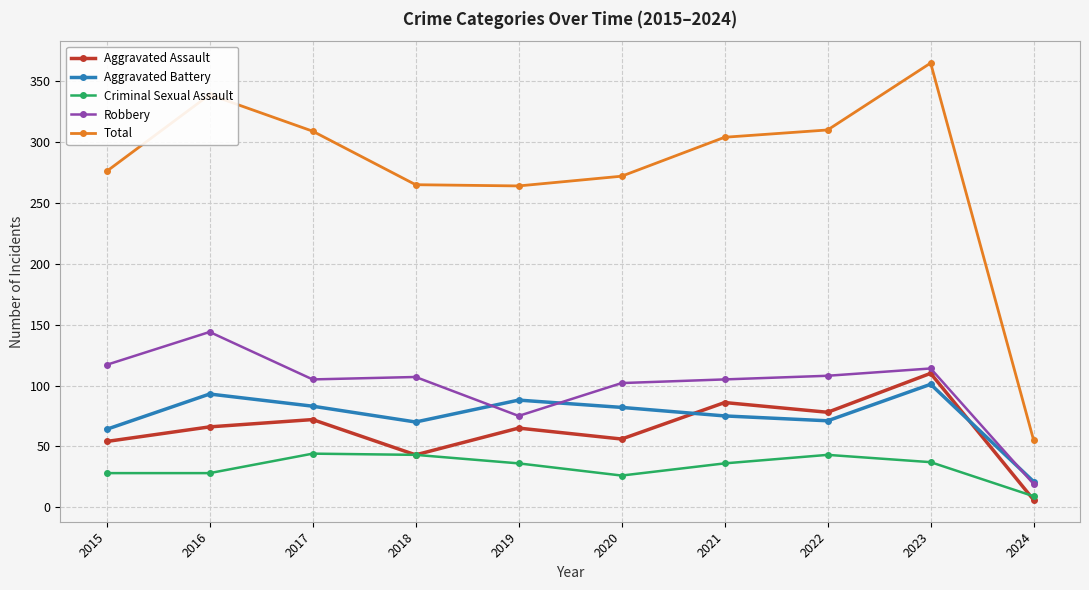

Which category has the highest value in the Total series?

2023